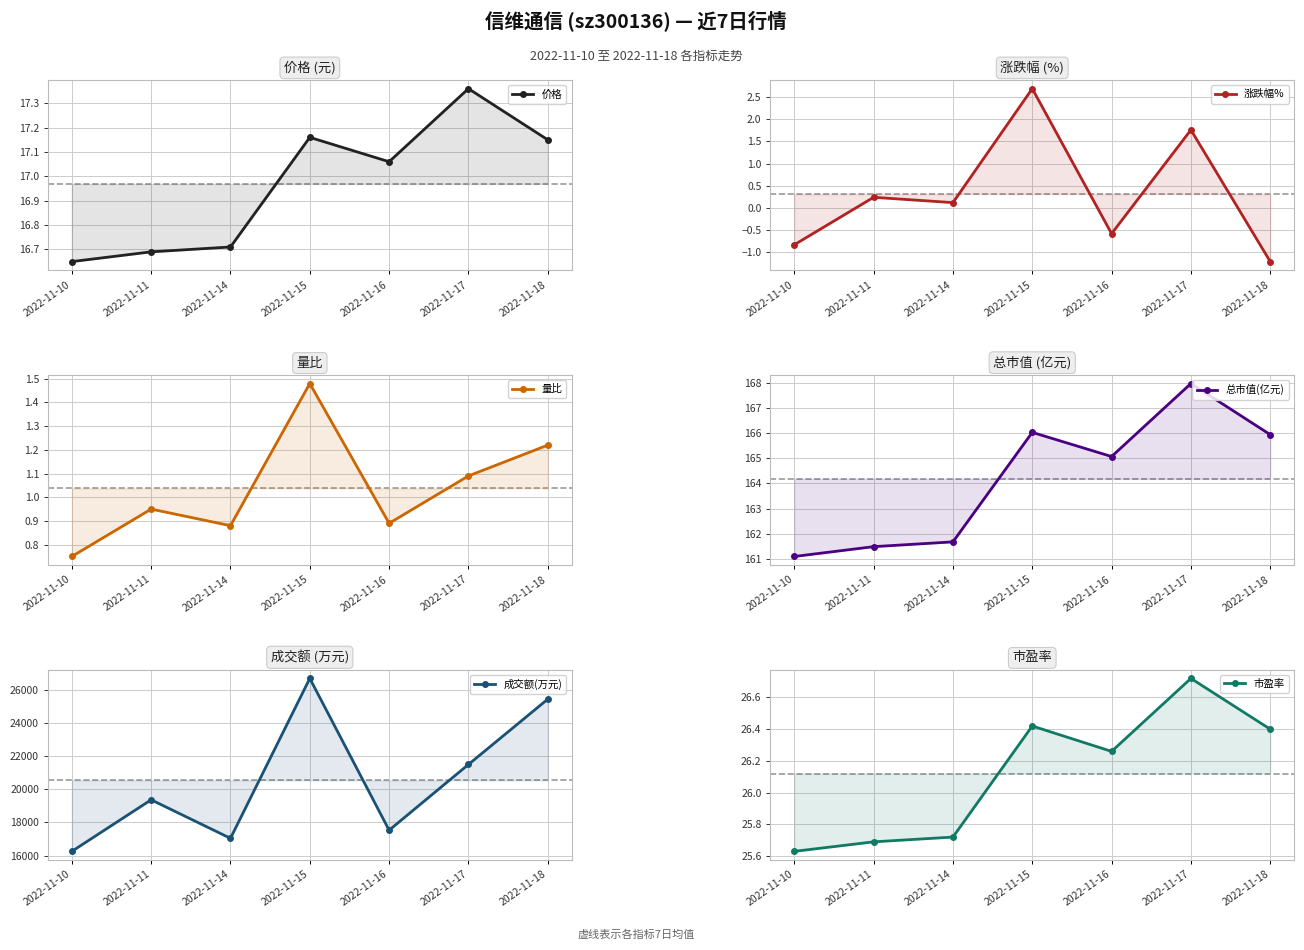

True or false: 量比 has a value of 0.9 at 2022-11-14.

True